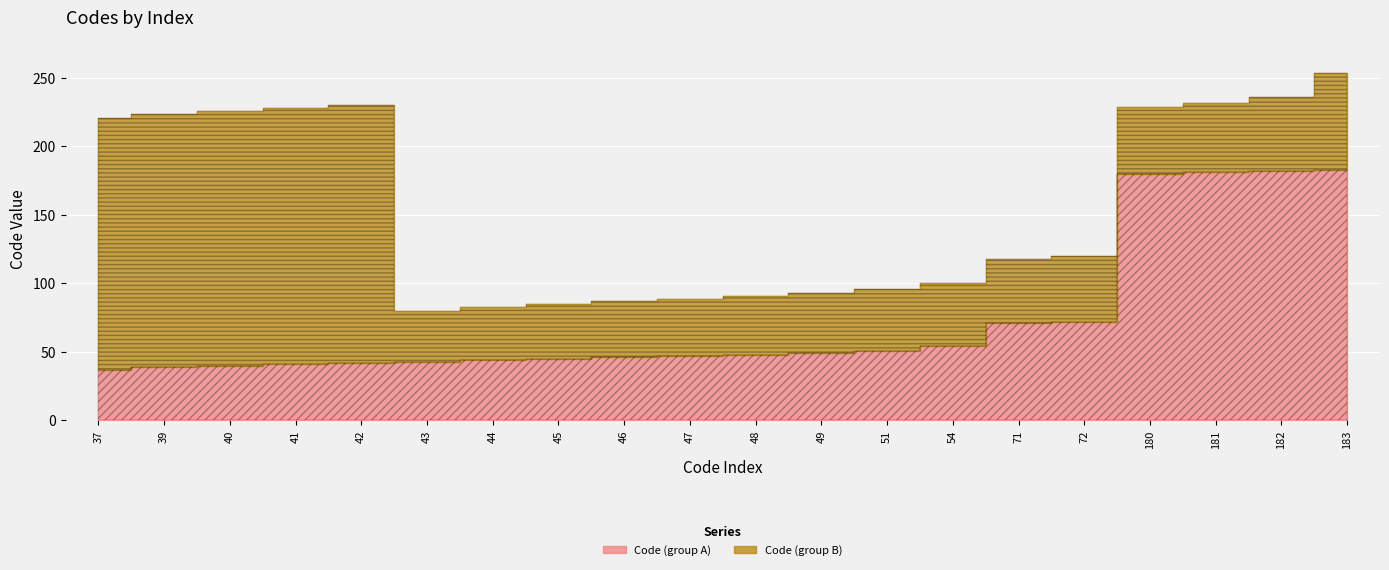

The Code (group A) series shows 10 at 46. True or false?

False